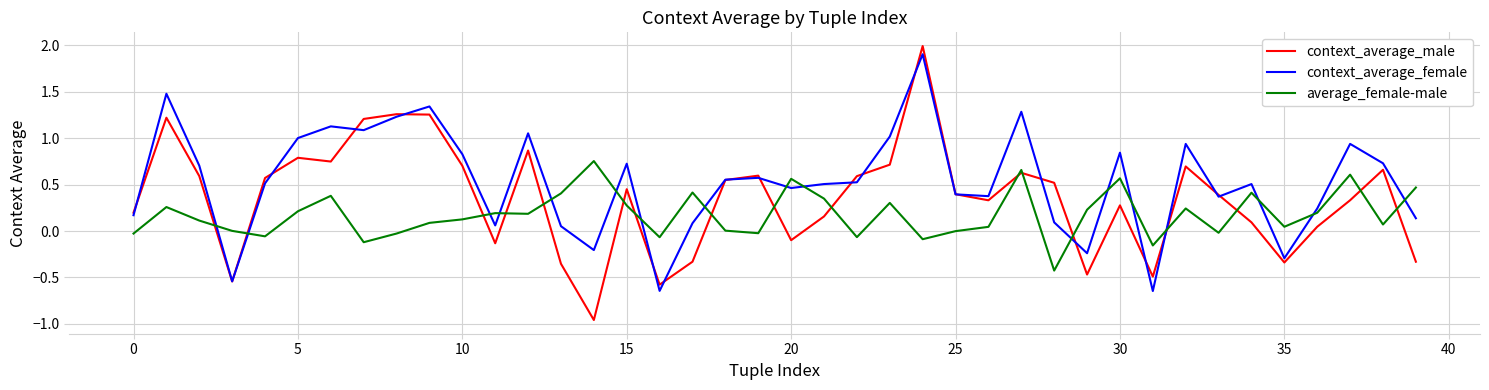

List the series in order of their overall mean, lowest first.

average_female-male, context_average_male, context_average_female